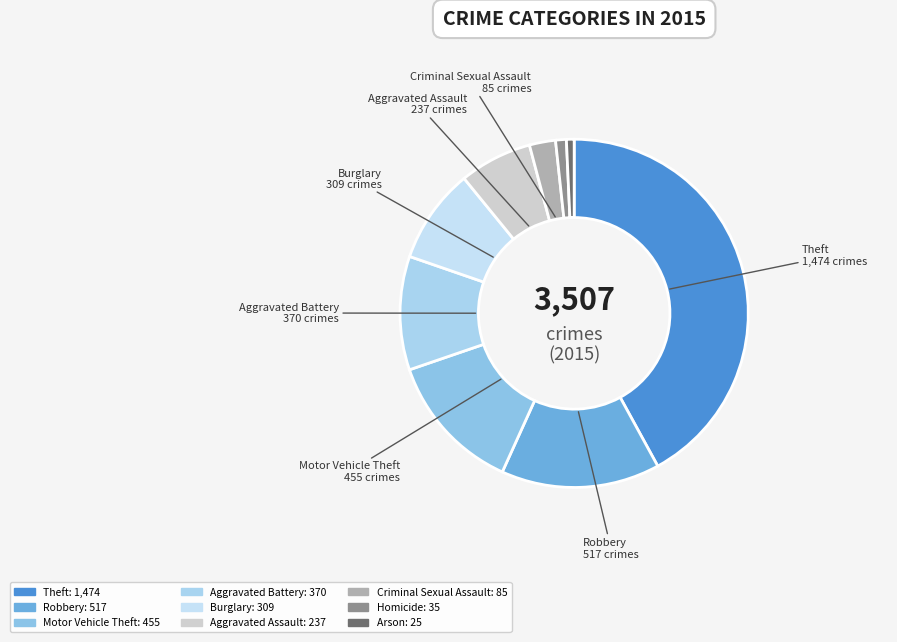

What is the total percentage of Robbery and Motor Vehicle Theft?

27.7%